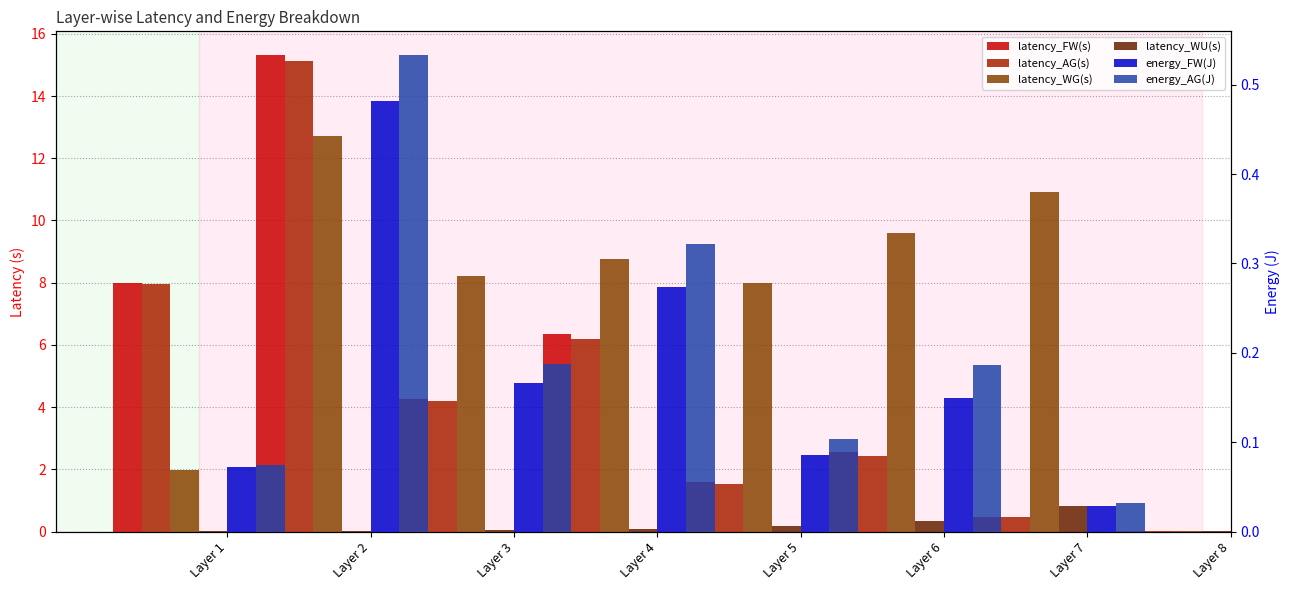

What are all the series names shown in the legend?

latency_FW(s), latency_AG(s), latency_WG(s), latency_WU(s), energy_FW(J), energy_AG(J)